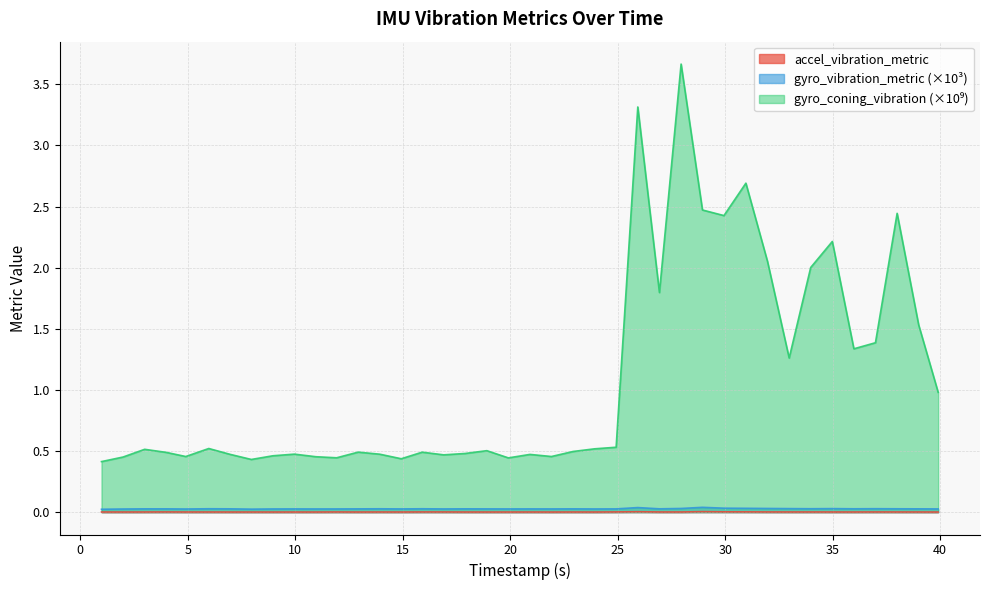

What is the maximum value shown in the chart?

3.7